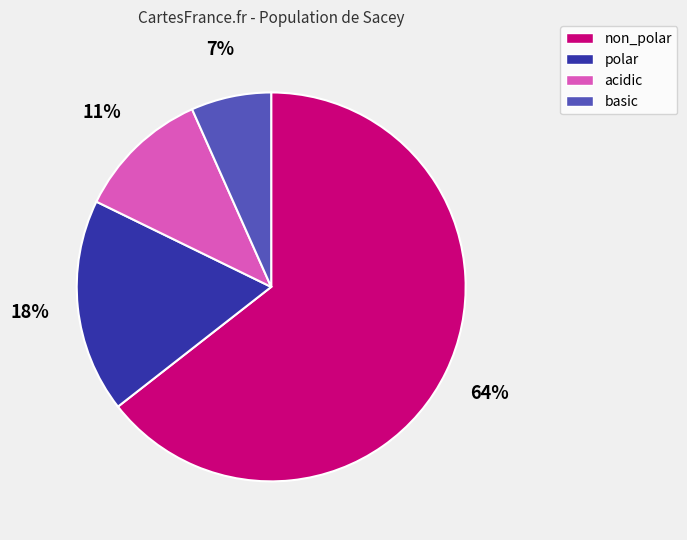

To the nearest percent, what is the average slice percentage?

25%